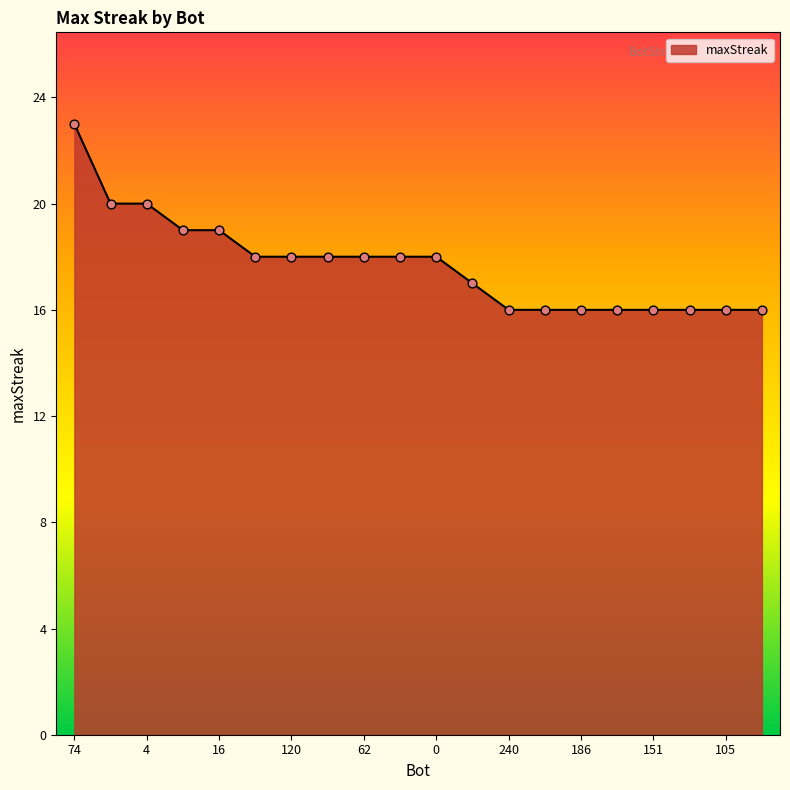

What is the minimum value shown in the chart?

16